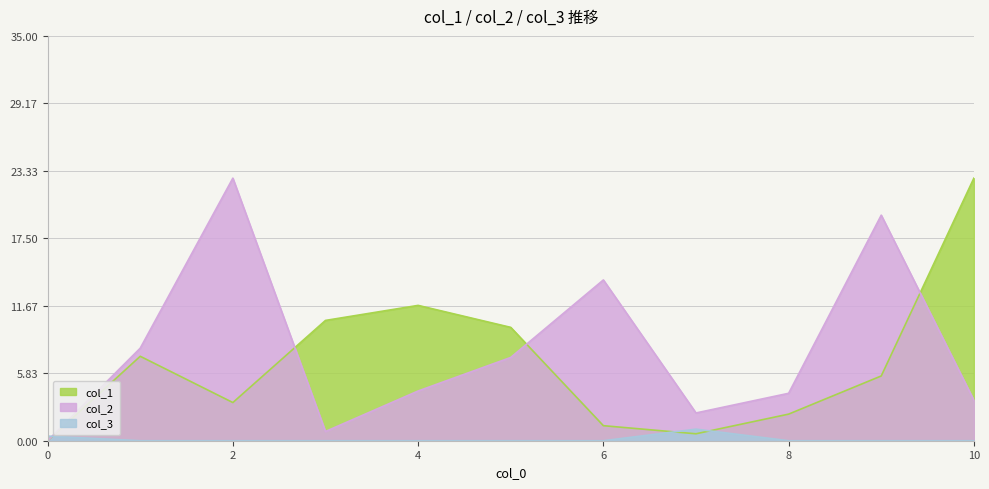

Where do col_1 and col_2 first cross each other?

2 and 3